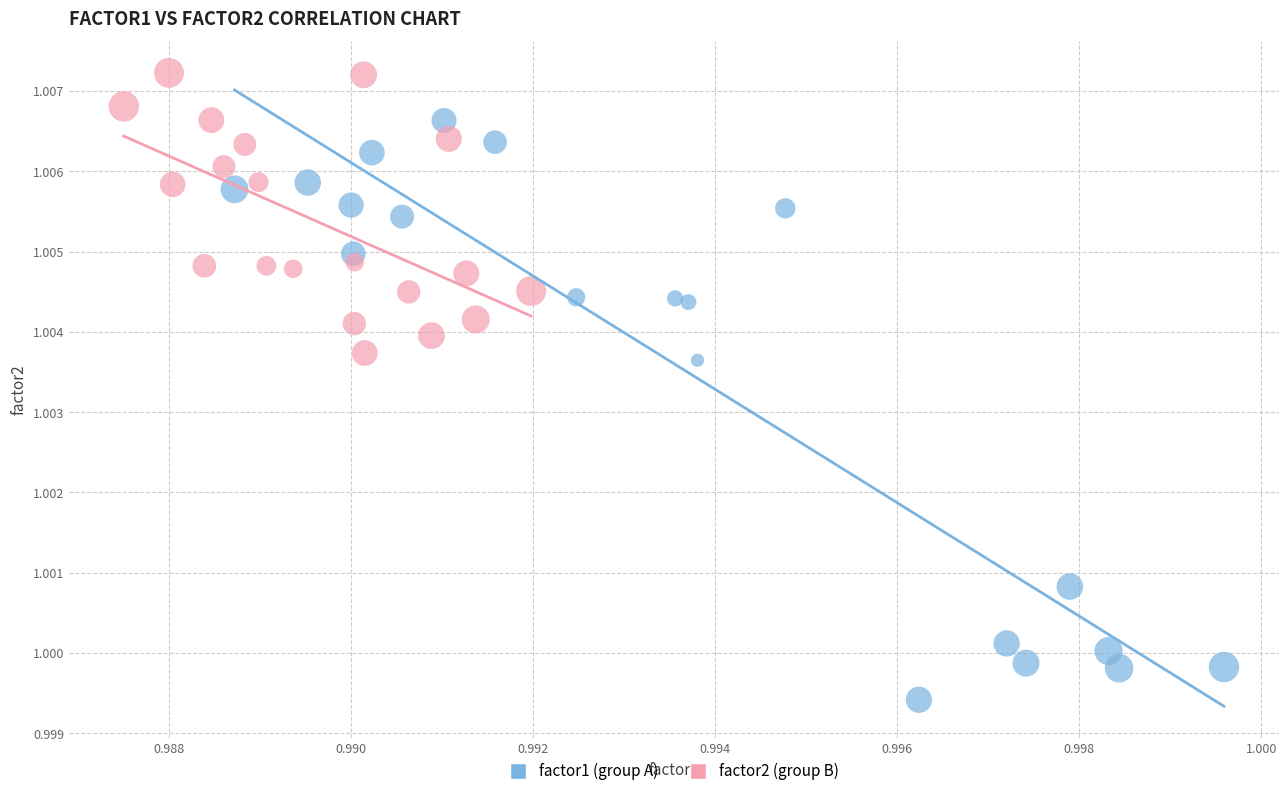

Which series has the largest Y range (max minus min)?

factor1 (group A)